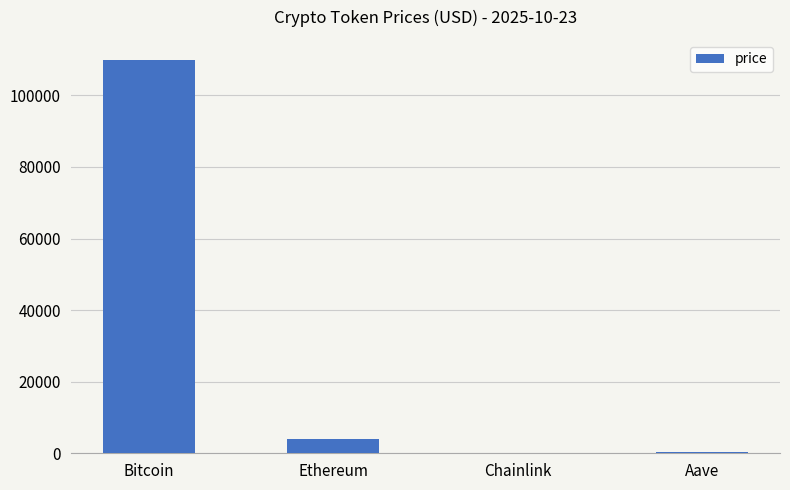

What is the difference between the values at Bitcoin and Aave?

109768.1